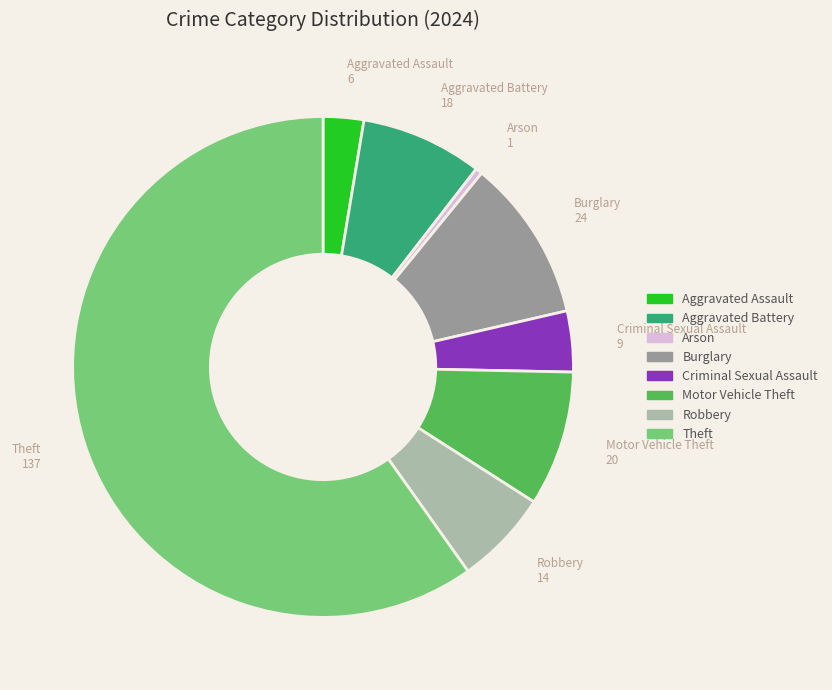

What is the majority slice?

Theft